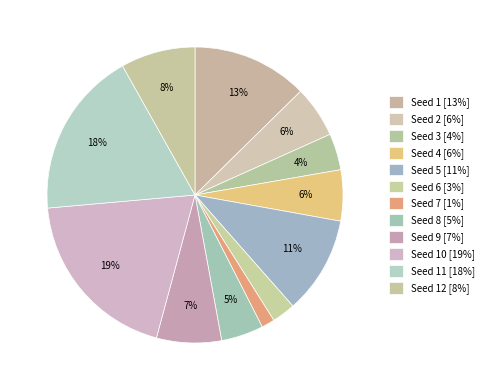

To the nearest percent, what is the average slice percentage?

8%